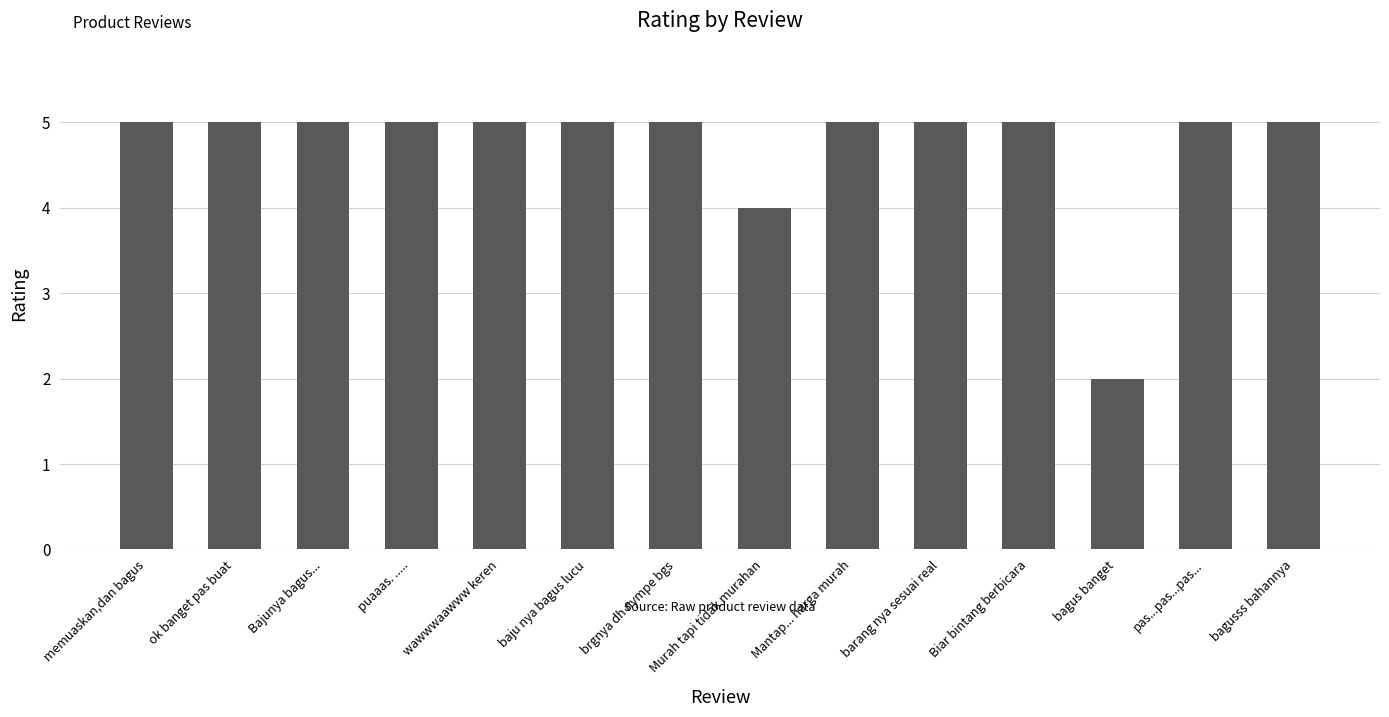

What is the sum of the values at Murah tapi tidak murahan and brgnya dh nympe bgs?

9